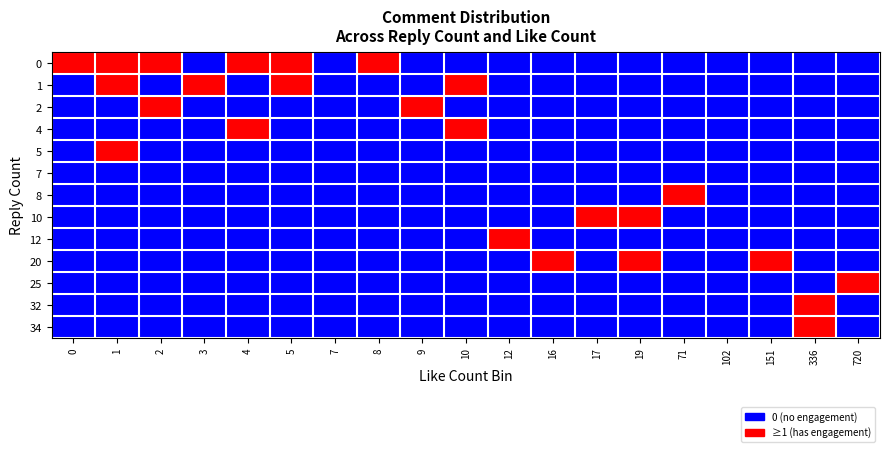

Reading right to left, list all the values displayed in this chart.

0: 720=0	336=0	151=0	102=0	71=0	19=0	17=0	16=0	12=0	10=0	9=0	8=1	7=0	5=1	4=1	3=0	2=1	1=1	0=3
1: 720=0	336=0	151=0	102=0	71=0	19=0	17=0	16=0	12=0	10=1	9=0	8=0	7=0	5=1	4=0	3=1	2=0	1=1	0=0
2: 720=0	336=0	151=0	102=0	71=0	19=0	17=0	16=0	12=0	10=0	9=1	8=0	7=0	5=0	4=0	3=0	2=1	1=0	0=0
4: 720=0	336=0	151=0	102=0	71=0	19=0	17=0	16=0	12=0	10=1	9=0	8=0	7=0	5=0	4=1	3=0	2=0	1=0	0=0
5: 720=0	336=0	151=0	102=0	71=0	19=0	17=0	16=0	12=0	10=0	9=0	8=0	7=0	5=0	4=0	3=0	2=0	1=1	0=0
7: 720=0	336=0	151=0	102=0	71=0	19=0	17=0	16=0	12=0	10=0	9=0	8=0	7=0	5=0	4=0	3=0	2=0	1=0	0=0
8: 720=0	336=0	151=0	102=0	71=1	19=0	17=0	16=0	12=0	10=0	9=0	8=0	7=0	5=0	4=0	3=0	2=0	1=0	0=0
10: 720=0	336=0	151=0	102=0	71=0	19=1	17=1	16=0	12=0	10=0	9=0	8=0	7=0	5=0	4=0	3=0	2=0	1=0	0=0
12: 720=0	336=0	151=0	102=0	71=0	19=0	17=0	16=0	12=1	10=0	9=0	8=0	7=0	5=0	4=0	3=0	2=0	1=0	0=0
20: 720=0	336=0	151=1	102=0	71=0	19=1	17=0	16=1	12=0	10=0	9=0	8=0	7=0	5=0	4=0	3=0	2=0	1=0	0=0
25: 720=1	336=0	151=0	102=0	71=0	19=0	17=0	16=0	12=0	10=0	9=0	8=0	7=0	5=0	4=0	3=0	2=0	1=0	0=0
32: 720=0	336=1	151=0	102=0	71=0	19=0	17=0	16=0	12=0	10=0	9=0	8=0	7=0	5=0	4=0	3=0	2=0	1=0	0=0
34: 720=0	336=1	151=0	102=0	71=0	19=0	17=0	16=0	12=0	10=0	9=0	8=0	7=0	5=0	4=0	3=0	2=0	1=0	0=0